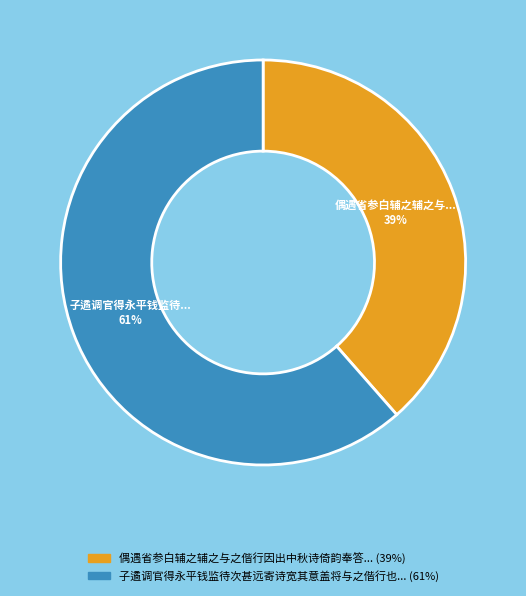

To the nearest percent, what is the average slice percentage?

50%